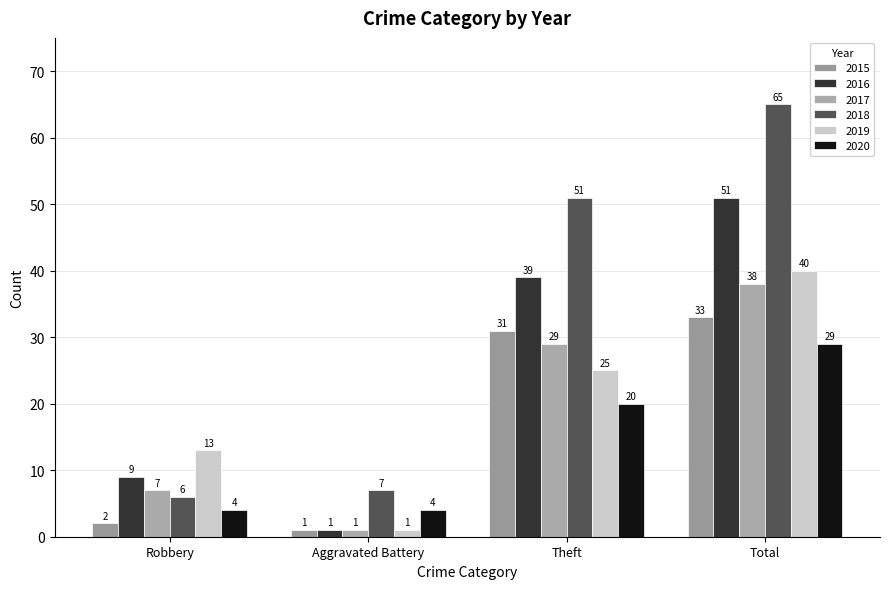

What is the sum of the 2019 values at Theft and Aggravated Battery?

26